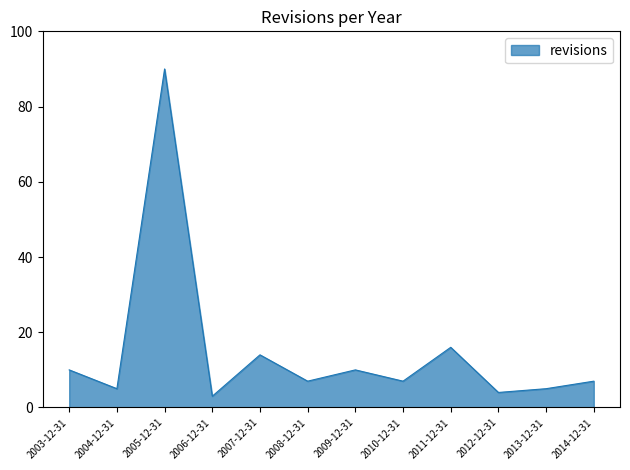

The value at 2007-12-31 is 14. True or false?

True